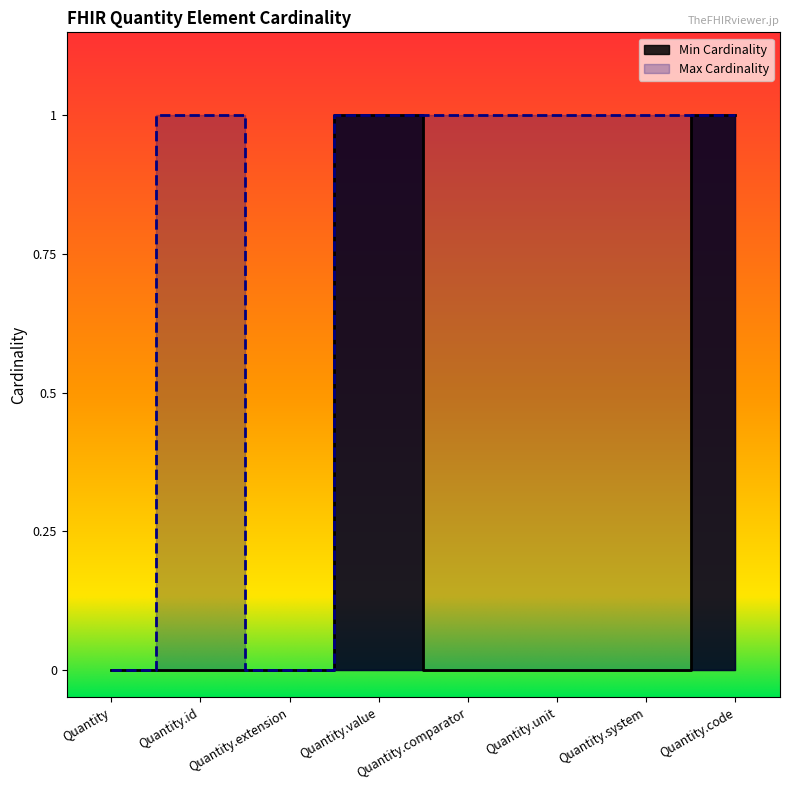

Rank the series at Quantity.id from lowest to highest value.

Min Cardinality, Max Cardinality